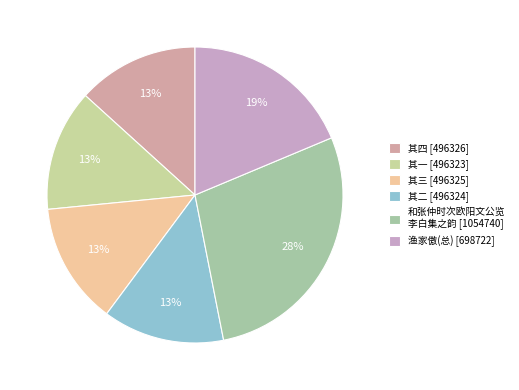

How many slices are in this pie chart?

6